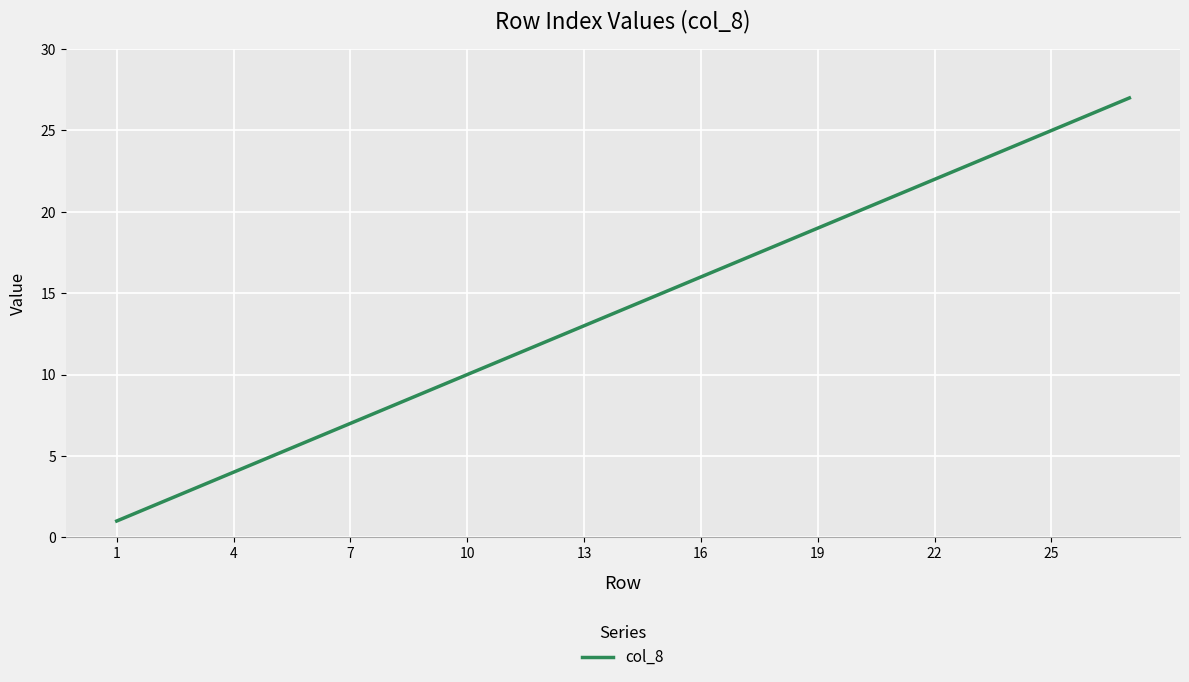

True or false: the data has more than 1 interior local peaks.

False